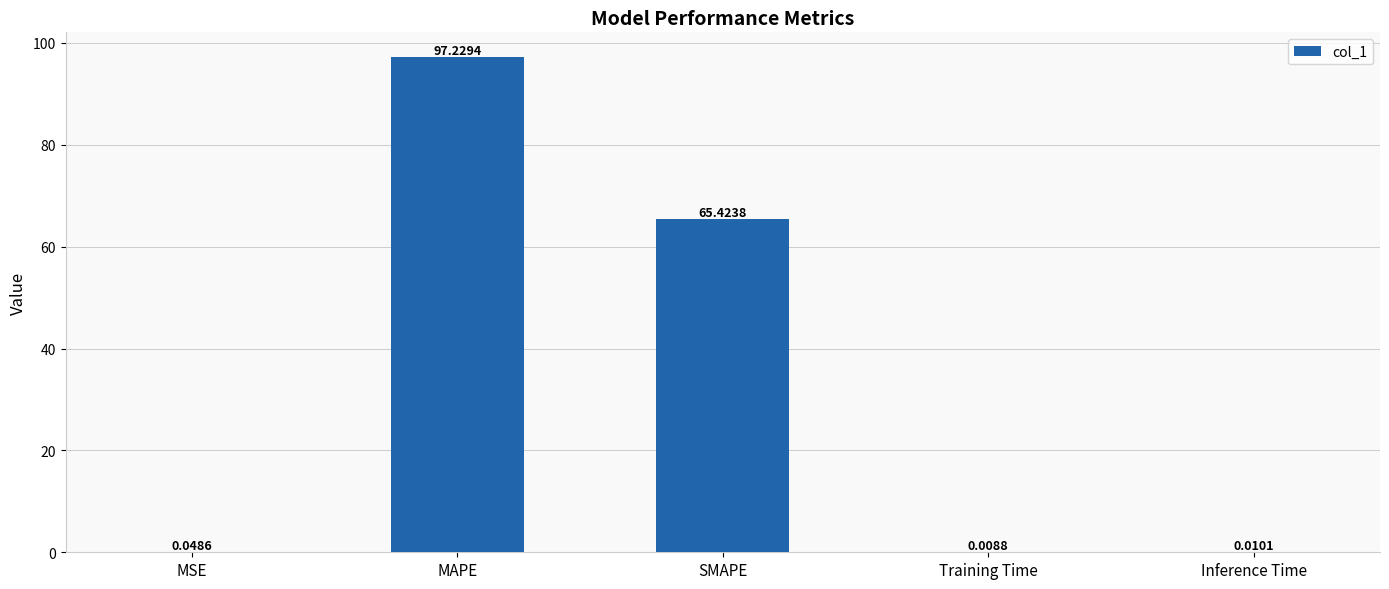

Count the number of categories in the chart.

5